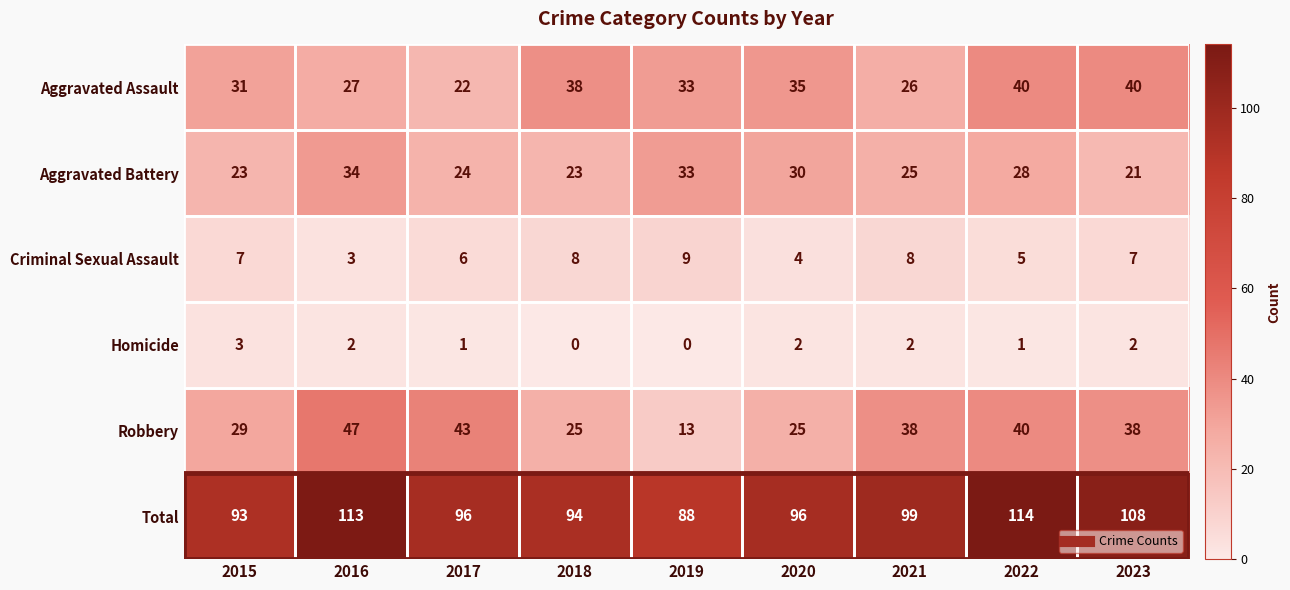

The value of Aggravated Battery at 2015 is 23. True or false?

True